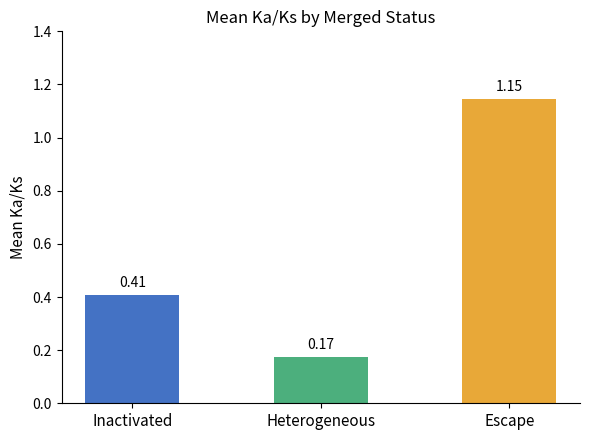

Which category has the highest value across all series?

Escape